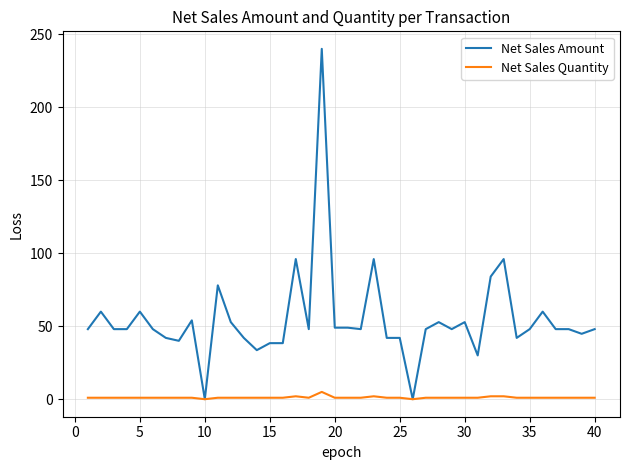

List the series in order of their peak value, highest first.

Net Sales Amount, Net Sales Quantity